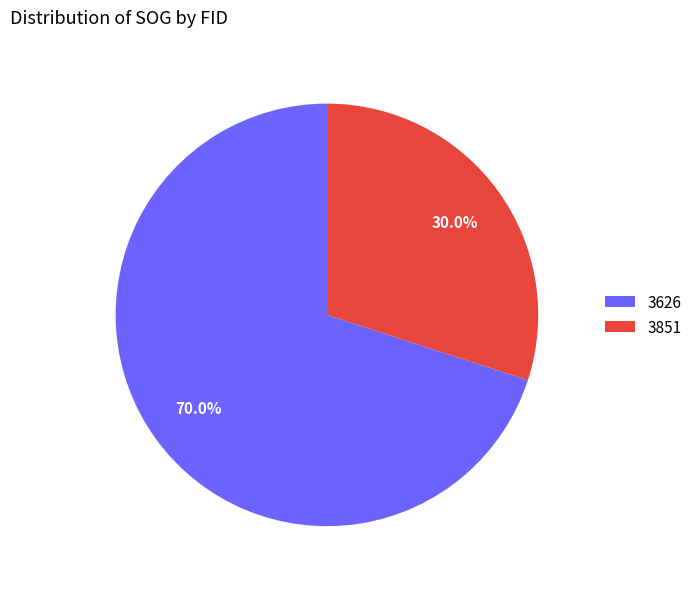

What portion of the pie excludes 3626?

30.0%